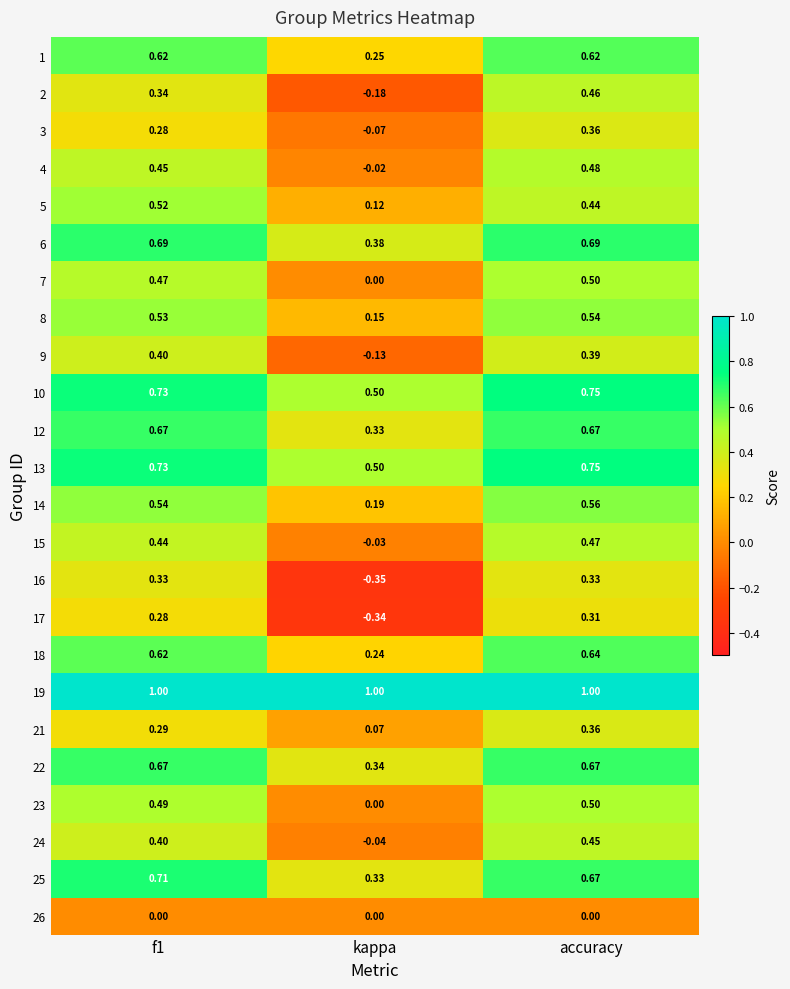

What is the spread (max minus min) of values at accuracy?

1.0